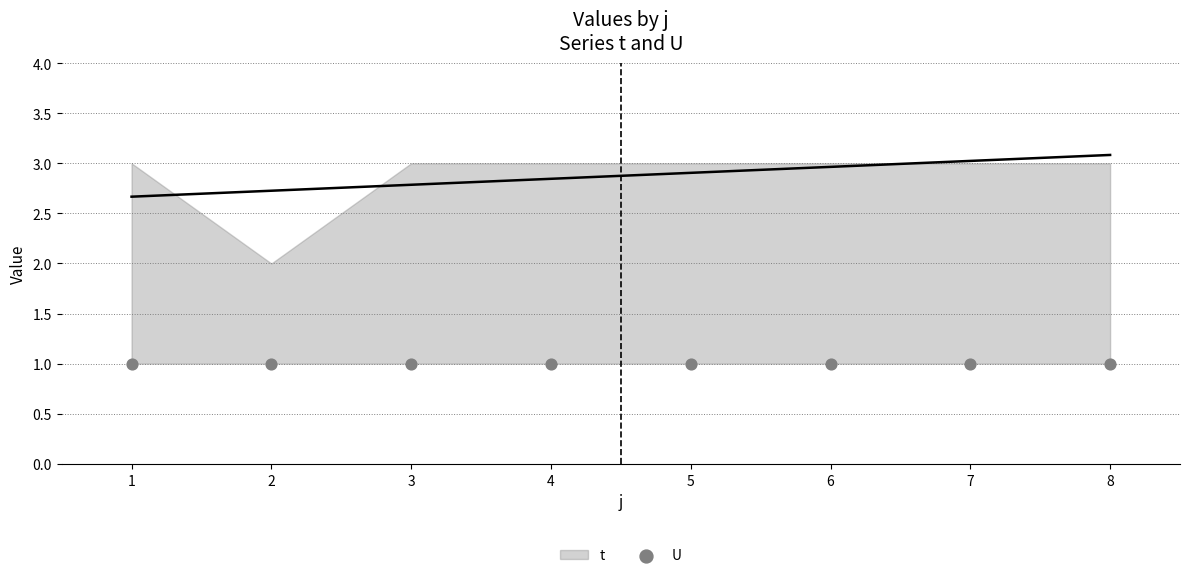

Which series contains the highest Y value?

t